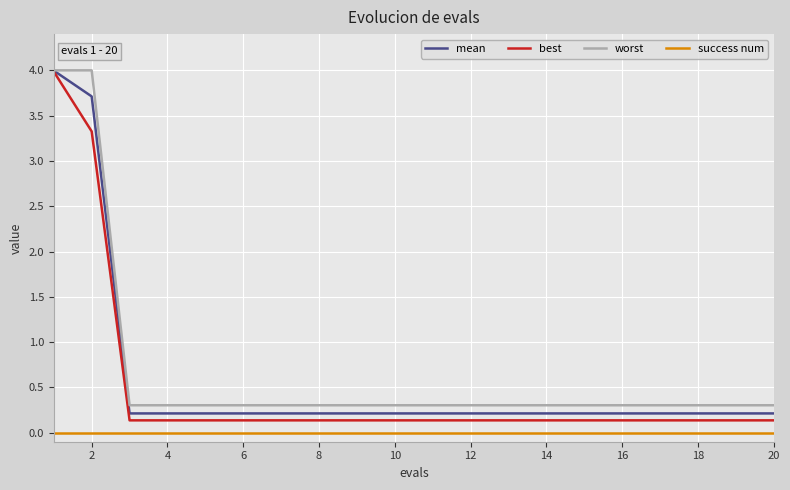

True or false: success num and mean intersect in this chart.

False